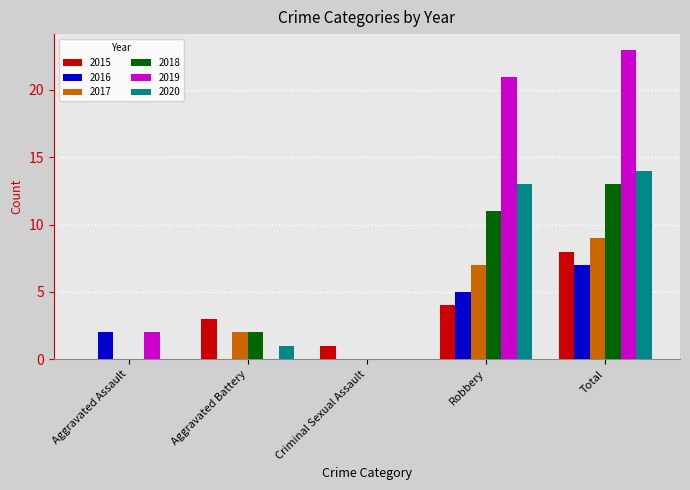

What is the total value across all series at Aggravated Assault?

4